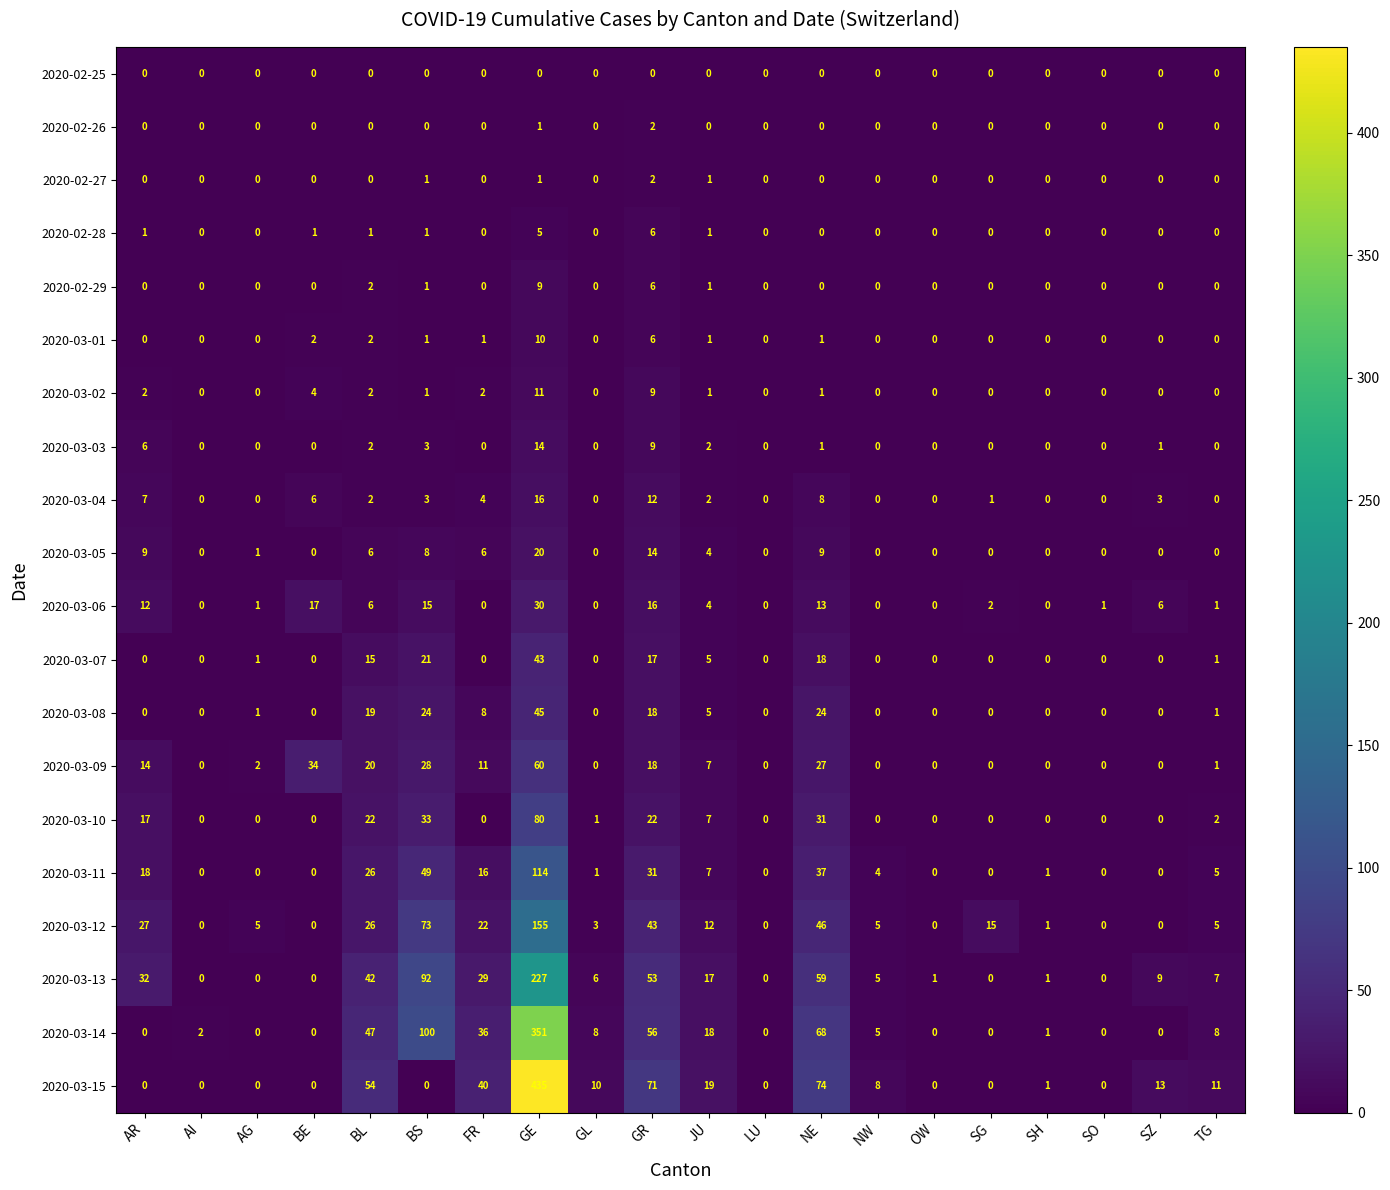

What is the maximum value for 2020-03-07?

43